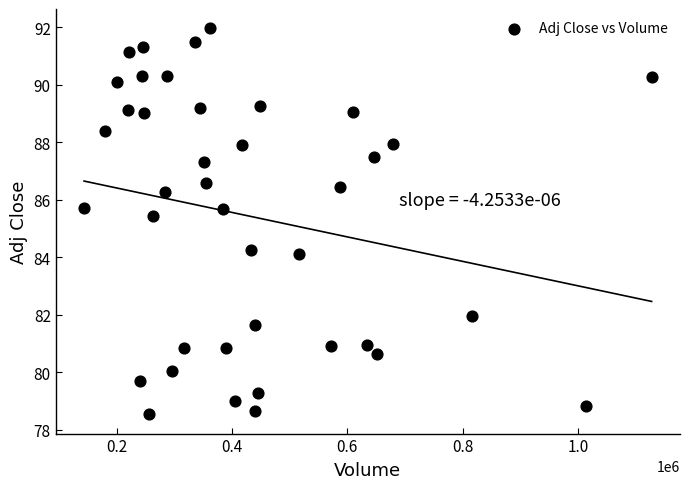

What is the range of X values (max minus min)?

984100.0